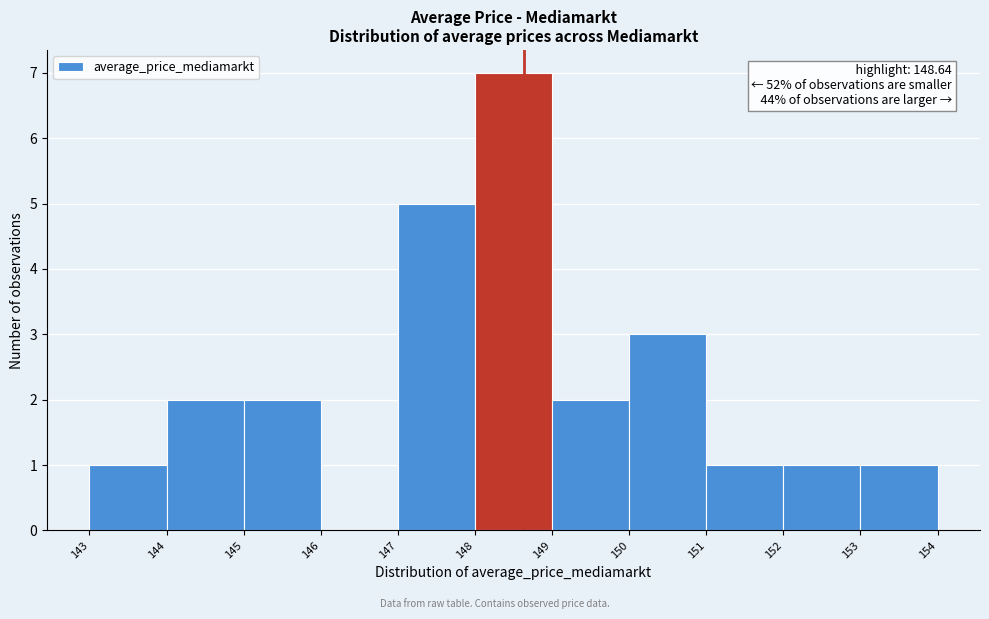

Over which range of the x-axis is the bar tallest?

148 to 149